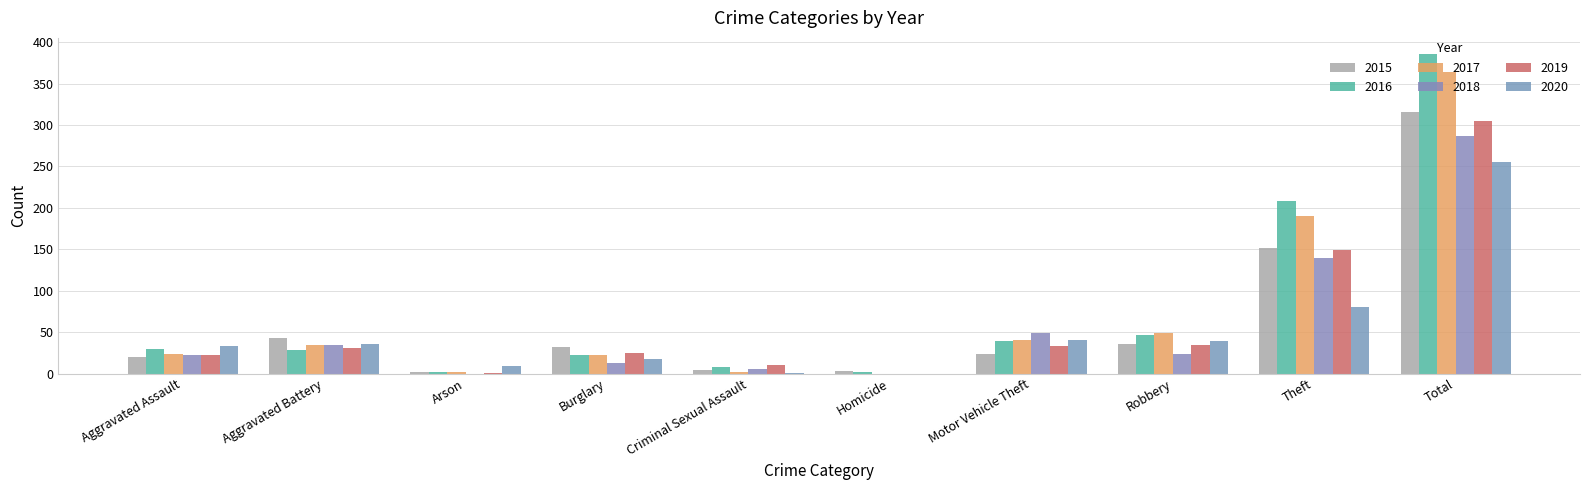

Reading left to right, list all the values displayed in this chart.

2015: 20	43	2	32	4	3	24	36	152	316
2016: 30	28	2	22	8	2	39	47	208	386
2017: 24	34	2	22	2	0	41	49	190	364
2018: 22	35	0	13	5	0	49	23	140	287
2019: 22	31	1	25	10	0	33	34	149	305
2020: 33	36	9	18	1	0	40	39	80	256